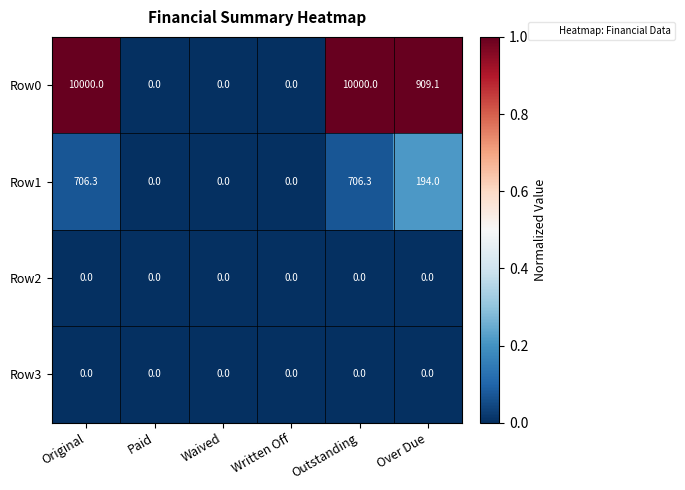

At which label is Row0 closest to 5000?

Over Due